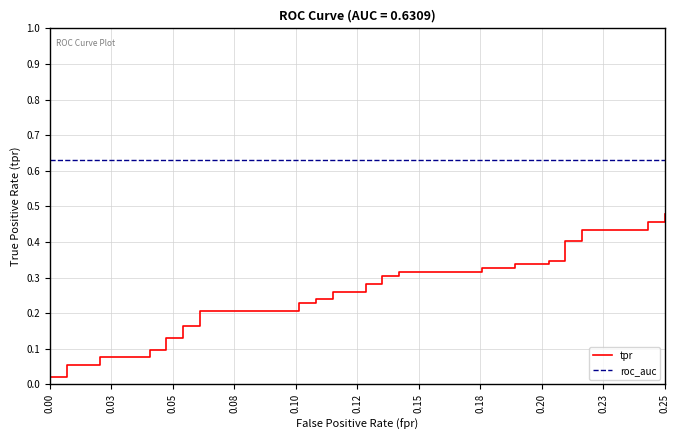

How many series are shown in this chart?

2